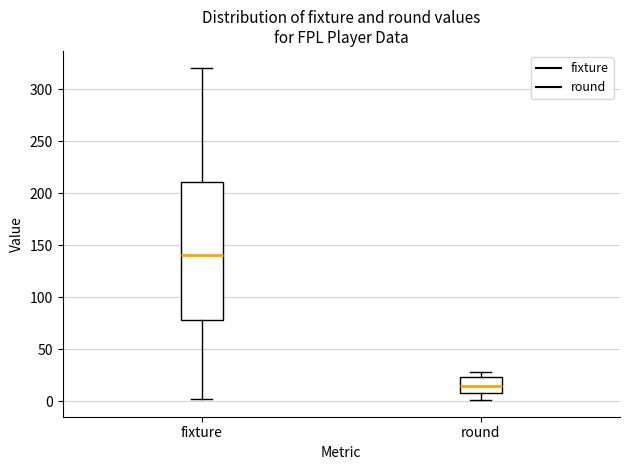

Reading left to right, transcribe this box plot: for each box, give where its median line is, the range the box spans, and where its two whiskers end, as read against the y-axis. The values are not printed on the chart, so give them approximately, as read against the axis.

fixture: median 140, box 80 to 210, whiskers 0 to 320
round: median 15, box 10 to 25, whiskers 0 to 30